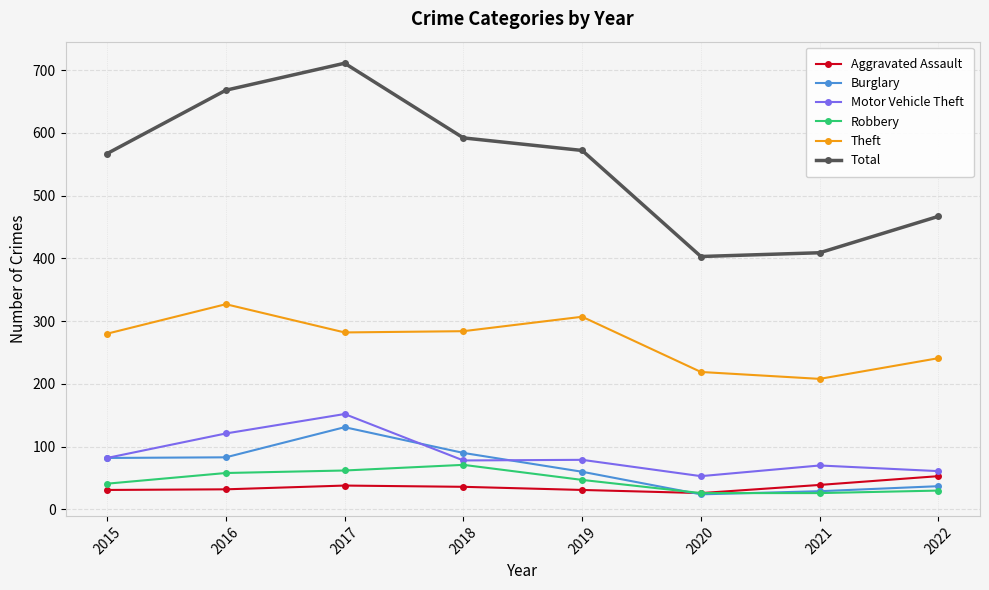

What is the approximate value of Motor Vehicle Theft at 2017?

152